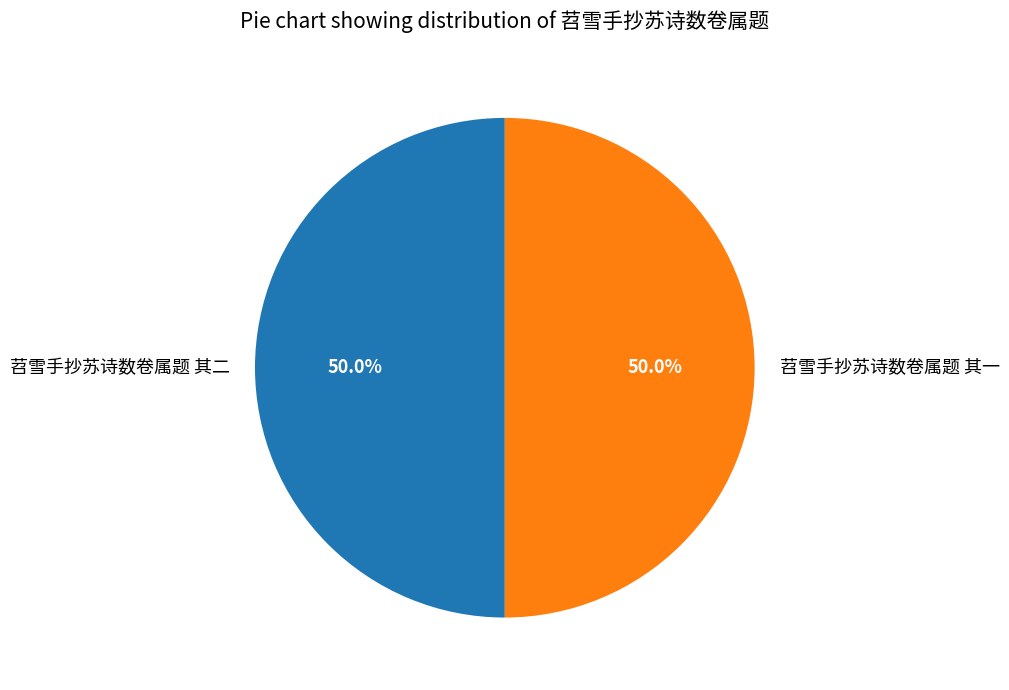

What percentage is the 苕雪手抄苏诗数卷属题 其一 slice, to the nearest percent?

50%